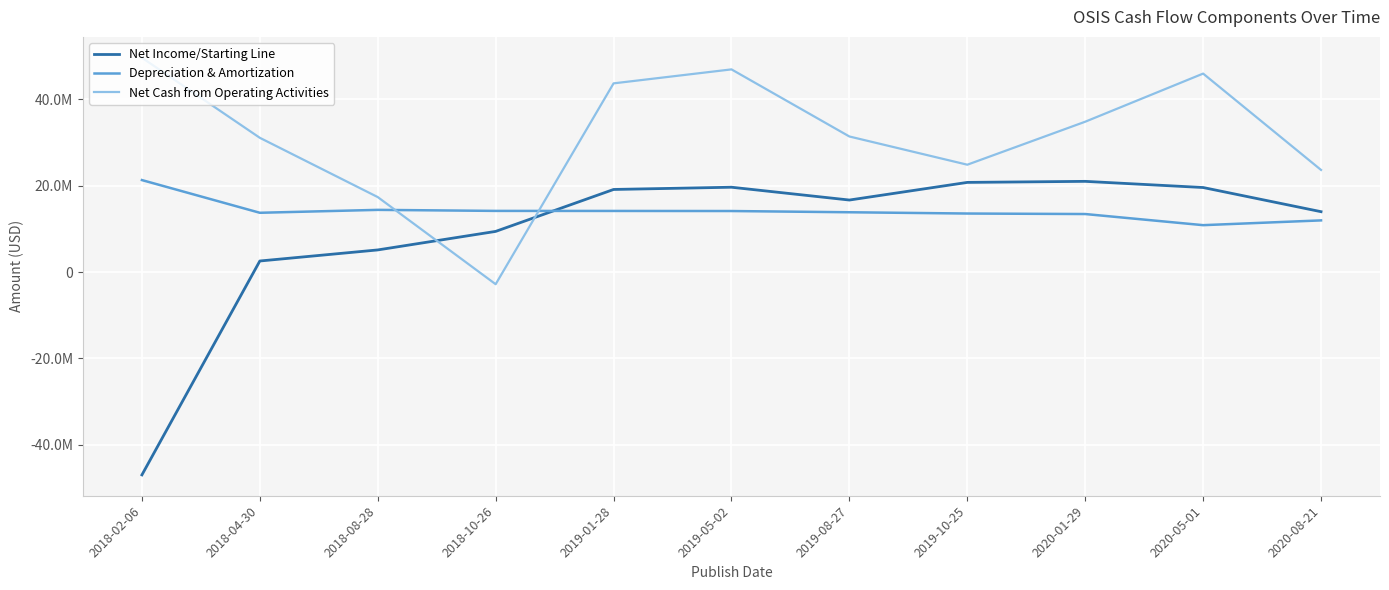

Which series has the largest range (max minus min)?

Net Income/Starting Line